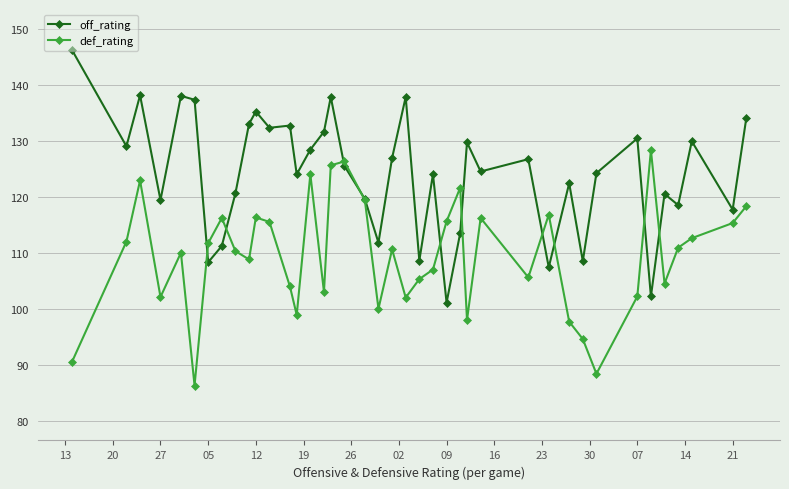

What is the value of the off_rating point at the 22nd from the left?

137.8